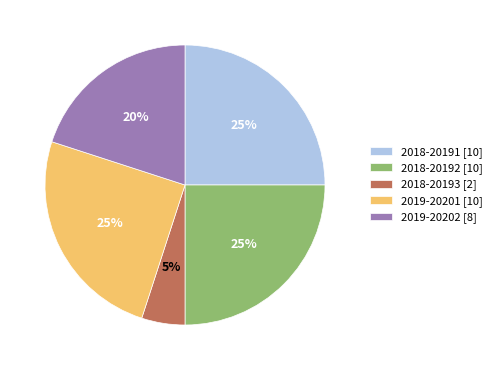

The 2018-20193 slice represents 5% of the pie. True or false?

True